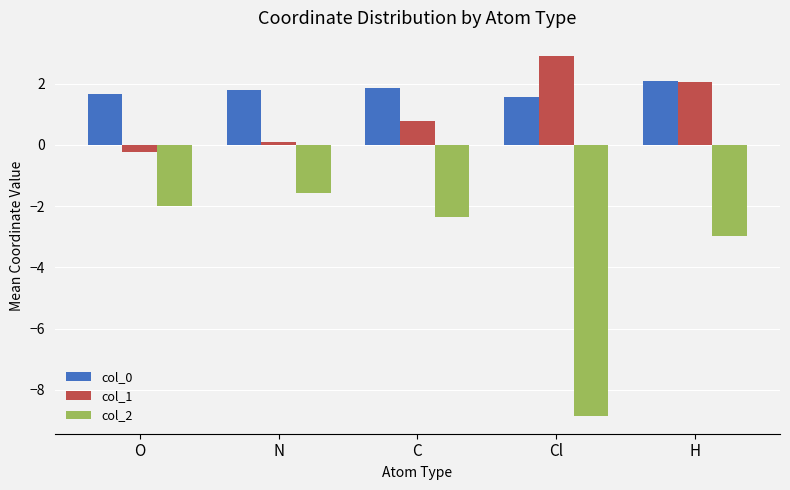

Rank the categories by col_1 value from lowest to highest.

O, N, C, H, Cl